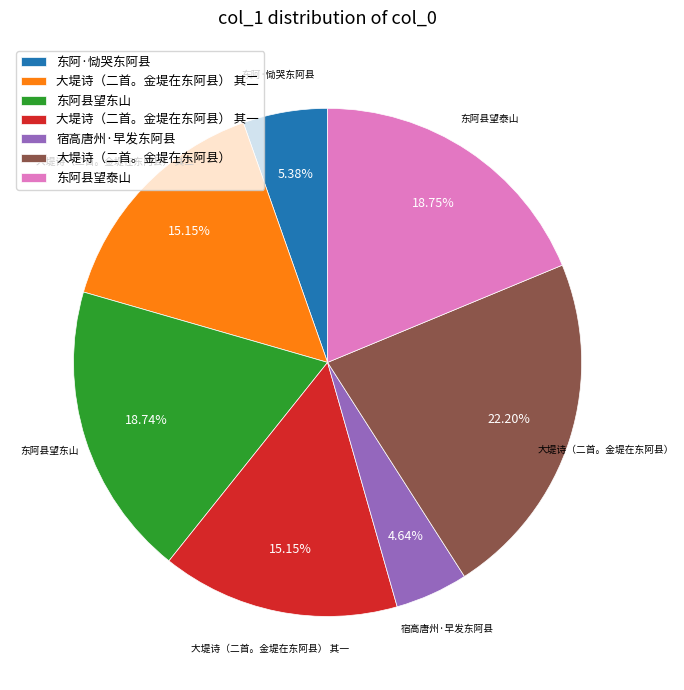

Is there any slice that represents more than half of the pie?

No